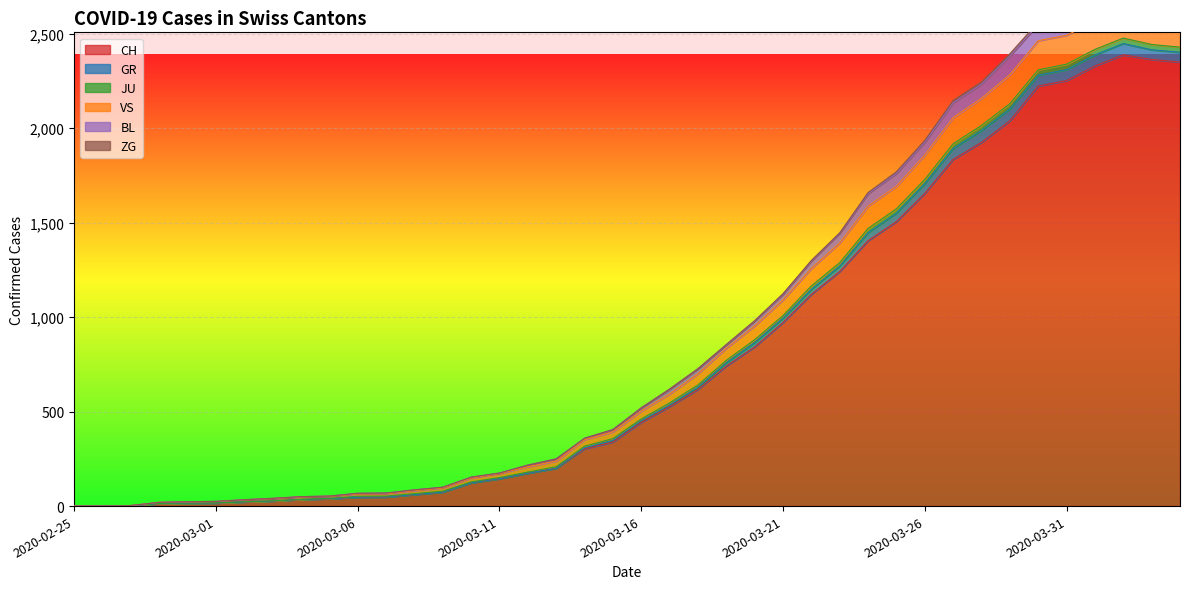

Count the number of categories in the chart.

40